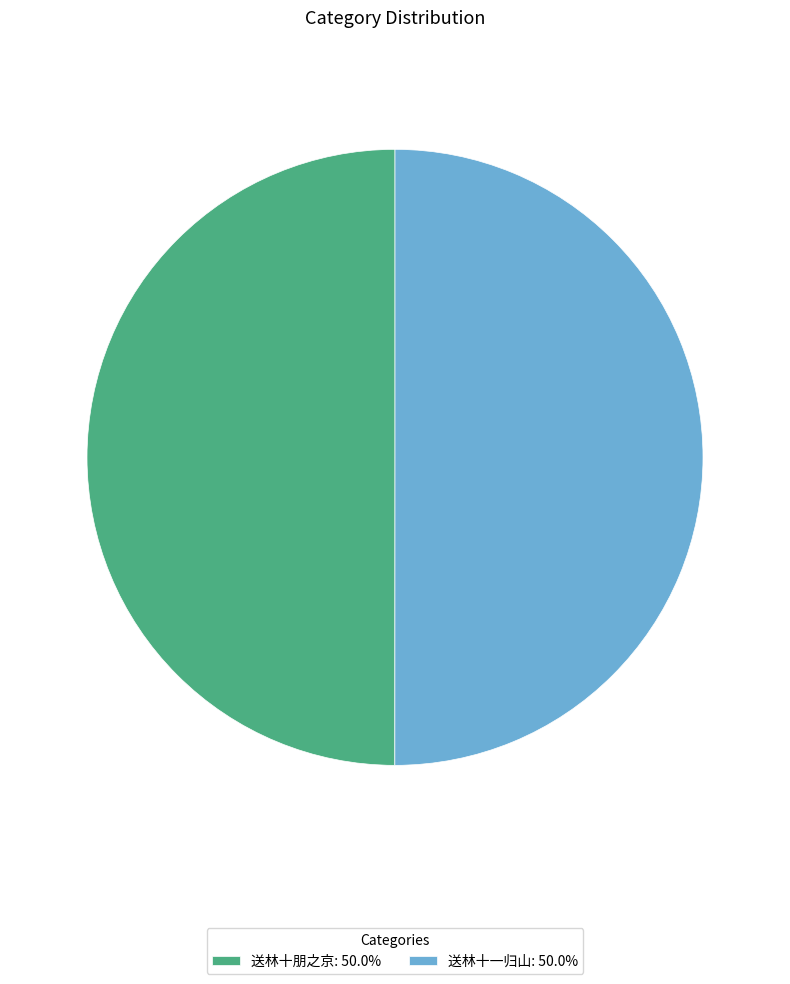

How many segments does this pie chart have?

2